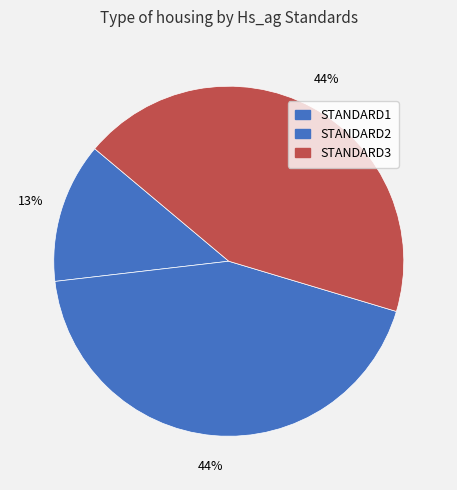

True or false: STANDARD1 accounts for 1% of the total.

False